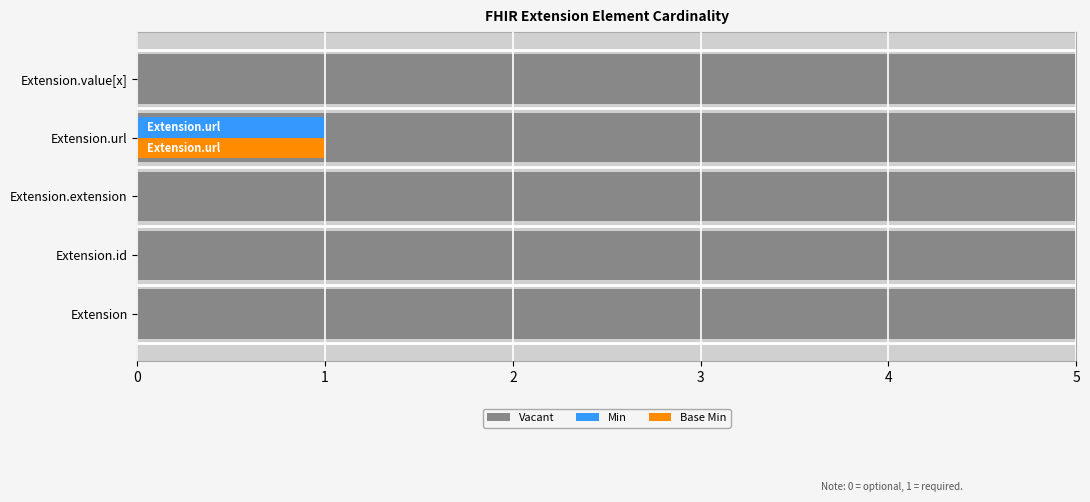

The Min series shows -1 at Extension.id. True or false?

False